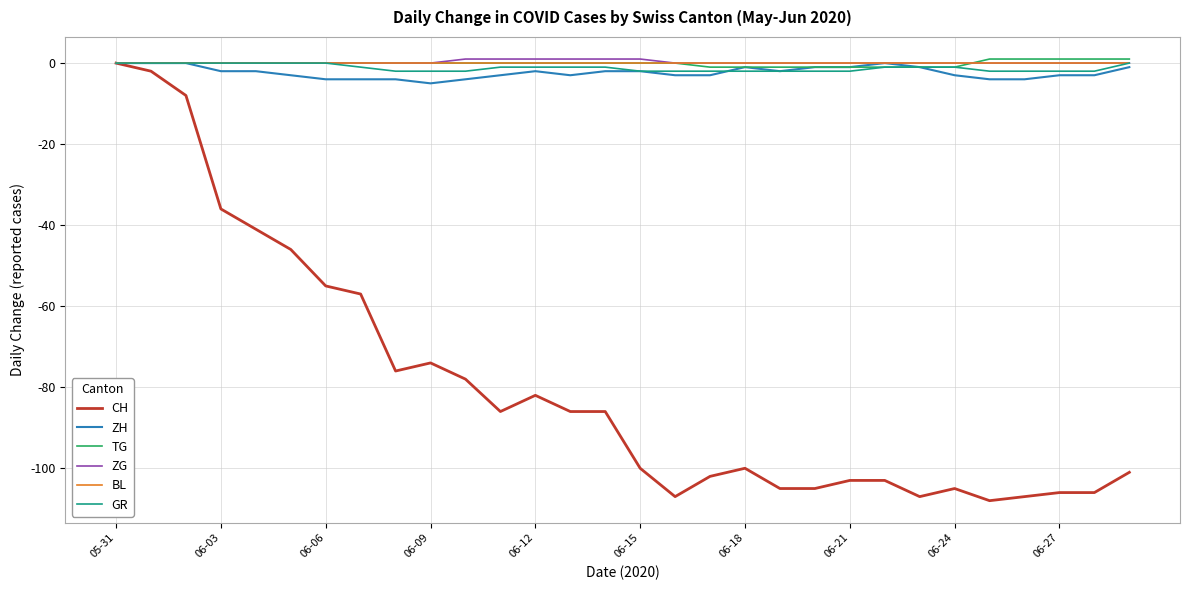

What is the smallest value displayed?

-108